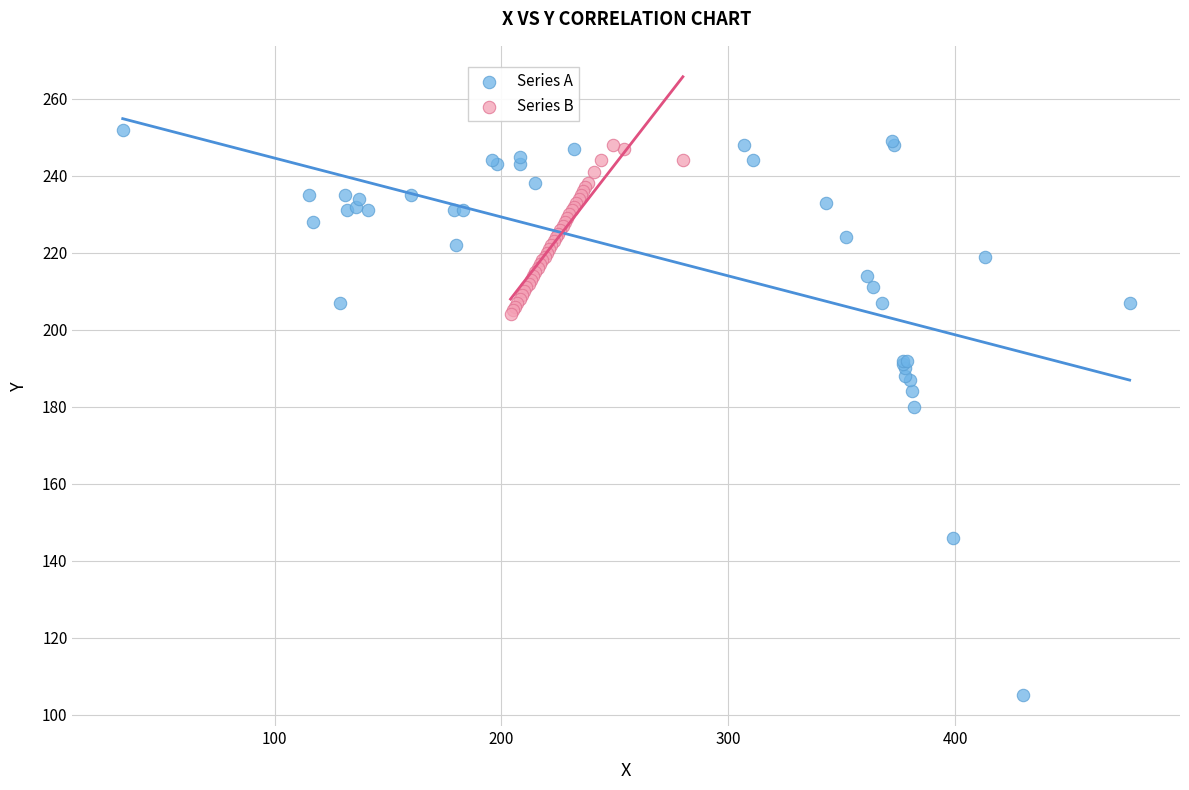

Which series reaches the minimum Y coordinate?

Series A